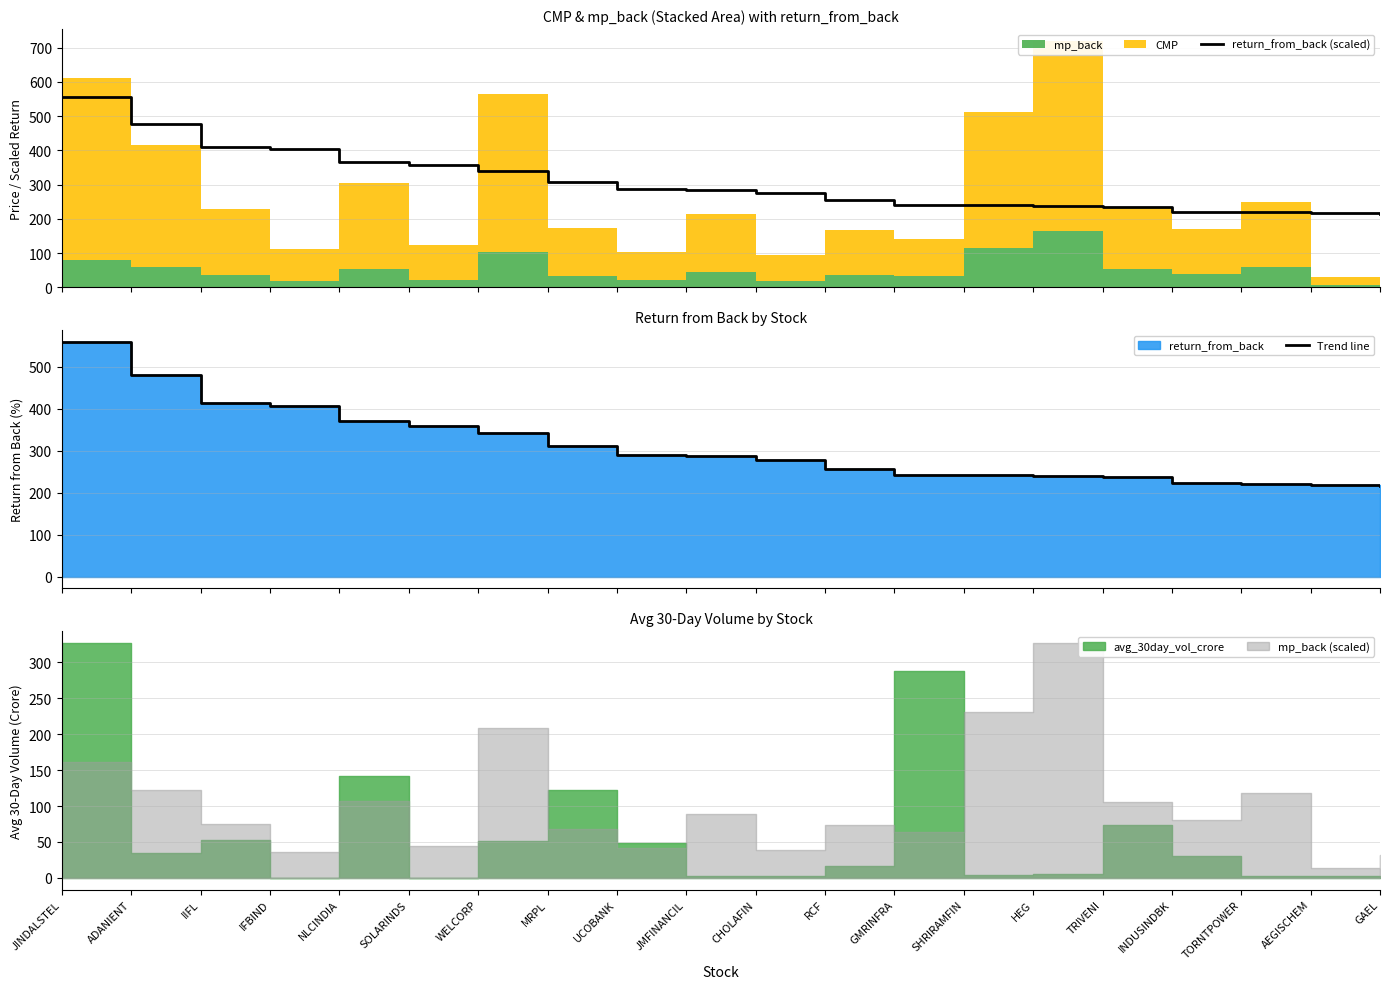

Rank the categories by return_from_back (scaled) value from lowest to highest.

GAEL, AEGISCHEM, TORNTPOWER, INDUSINDBK, TRIVENI, HEG, SHRIRAMFIN, GMRINFRA, RCF, CHOLAFIN, JMFINANCIL, UCOBANK, MRPL, WELCORP, SOLARINDS, NLCINDIA, IFBIND, IIFL, ADANIENT, JINDALSTEL